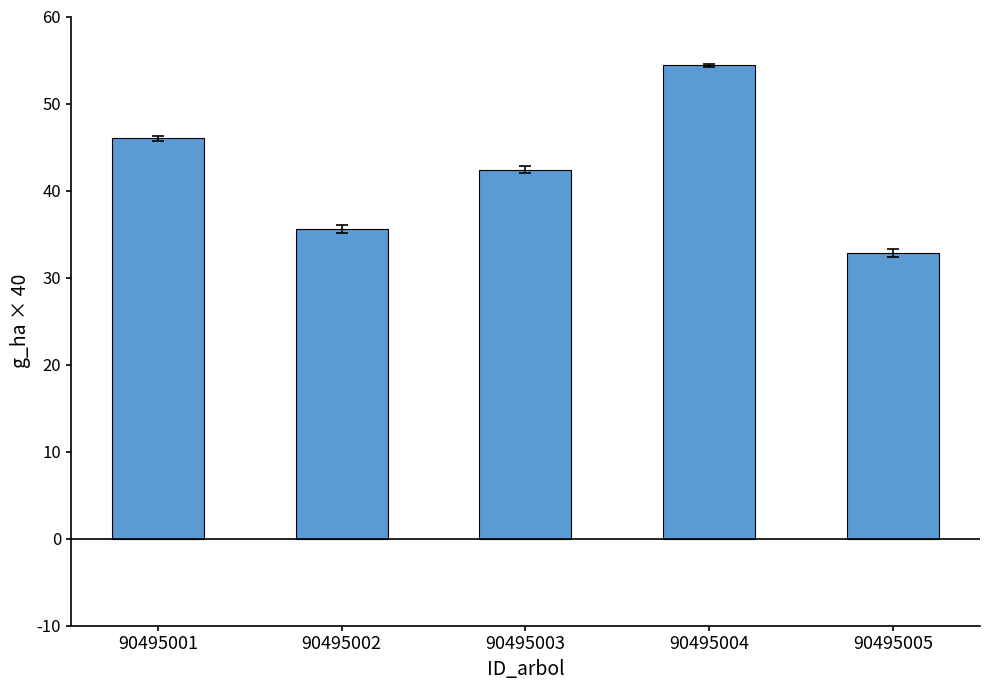

List the labels in order of value, largest first.

90495004, 90495001, 90495003, 90495002, 90495005